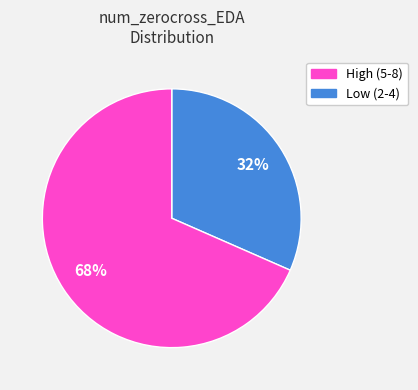

Is there any slice that represents more than half of the pie?

Yes